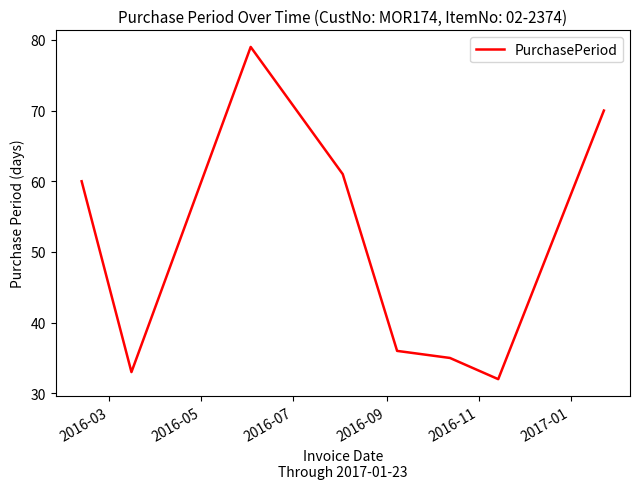

True or false: there are more than 2 points higher than both neighbors.

False